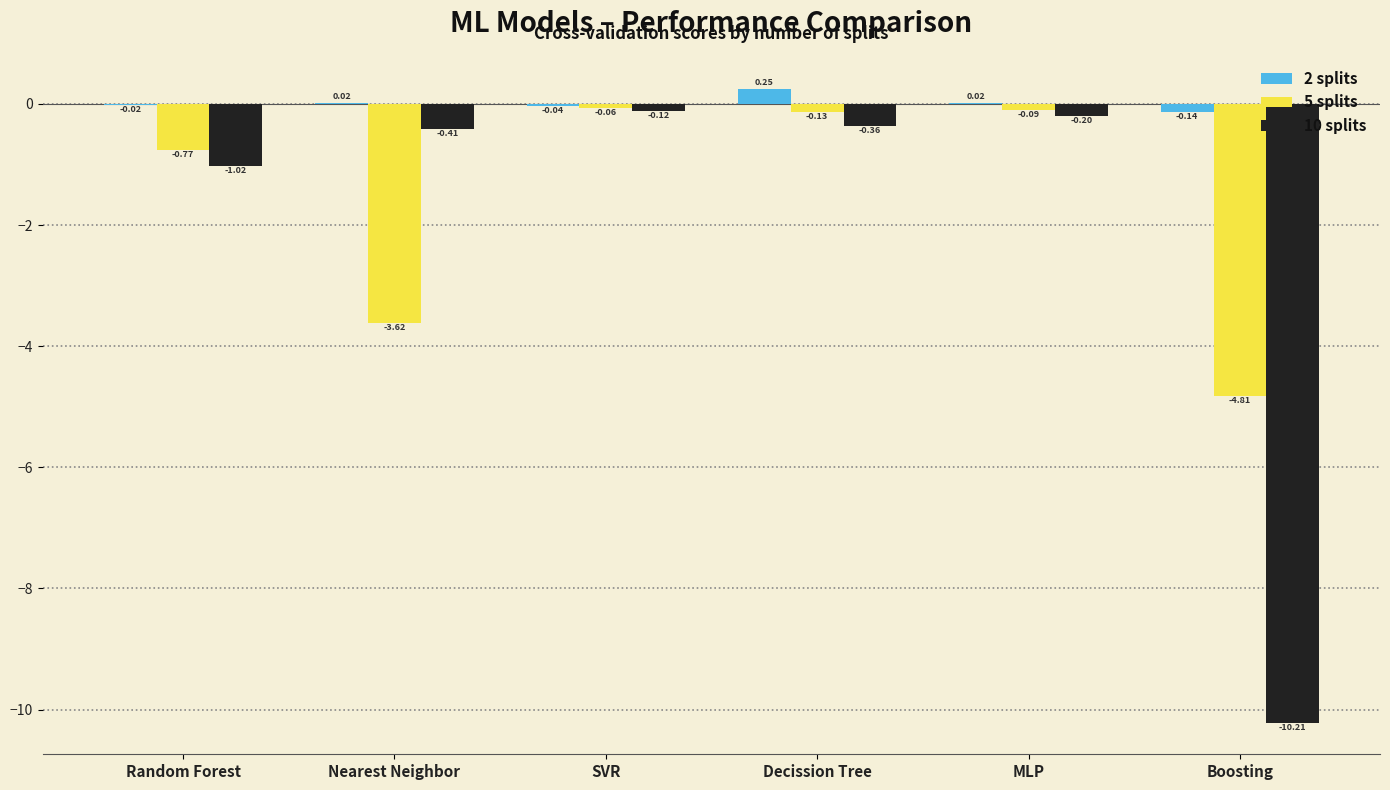

Between Nearest Neighbor and Decission Tree, which series saw the biggest shift?

5 splits